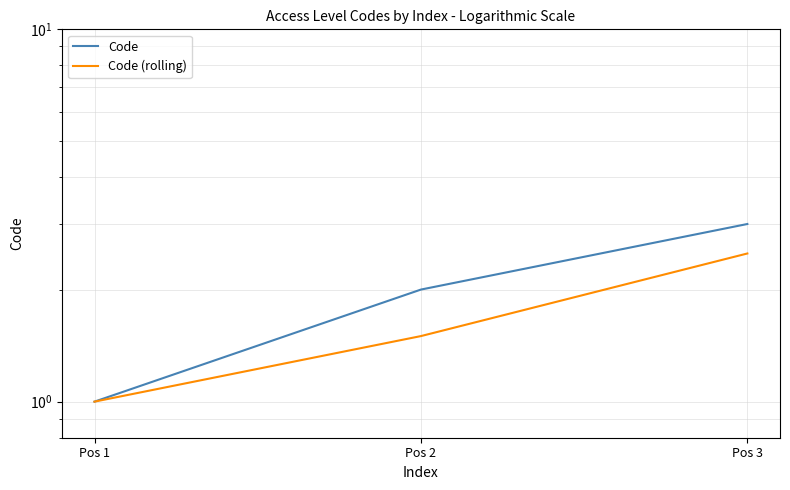

What is the spread (max minus min) of values at Pos 2?

0.5